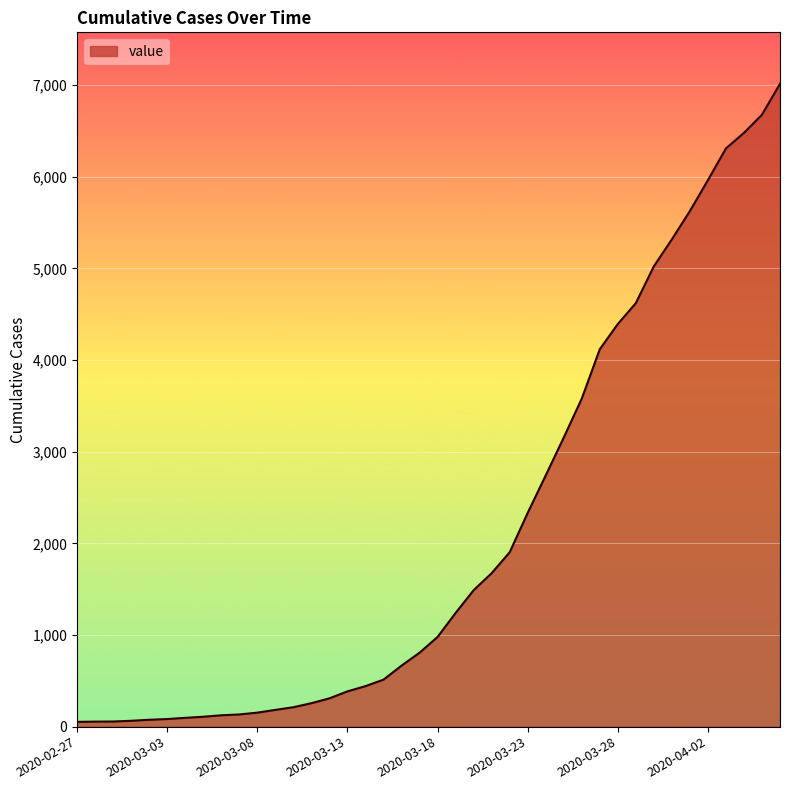

How many distinct data groups are displayed?

1